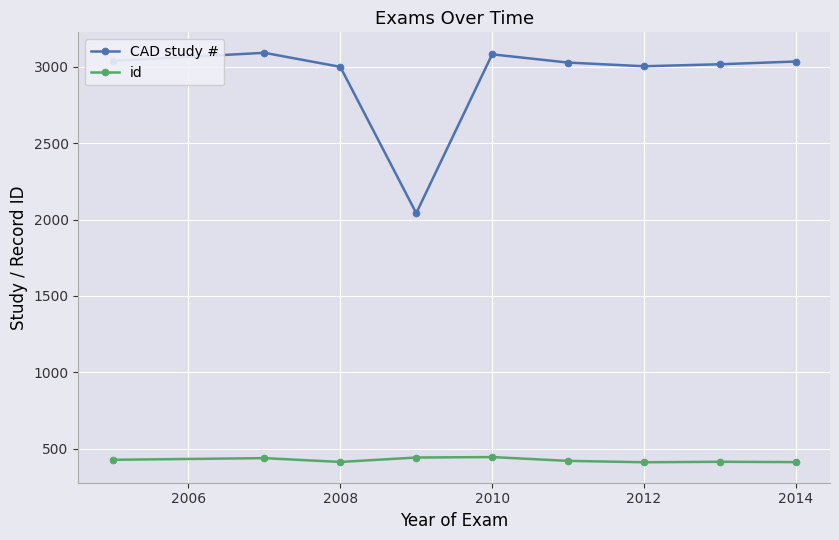

Which series has the largest range (max minus min)?

CAD study #